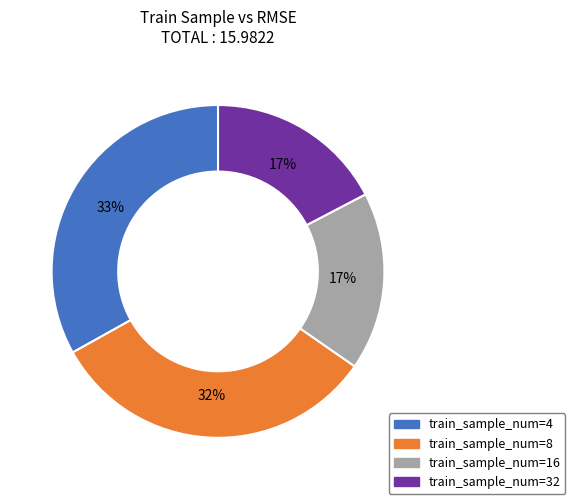

Is there a majority slice in this chart?

No